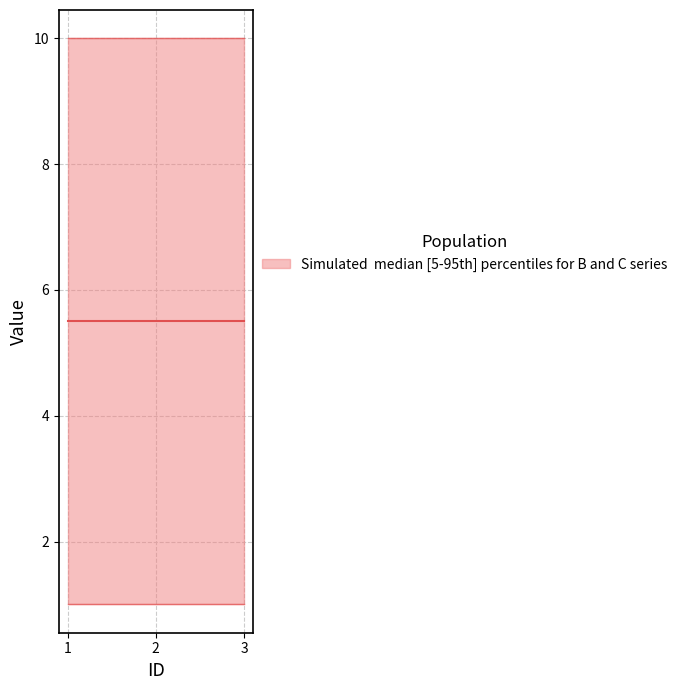

What is the difference between the highest and lowest values at 1?

9